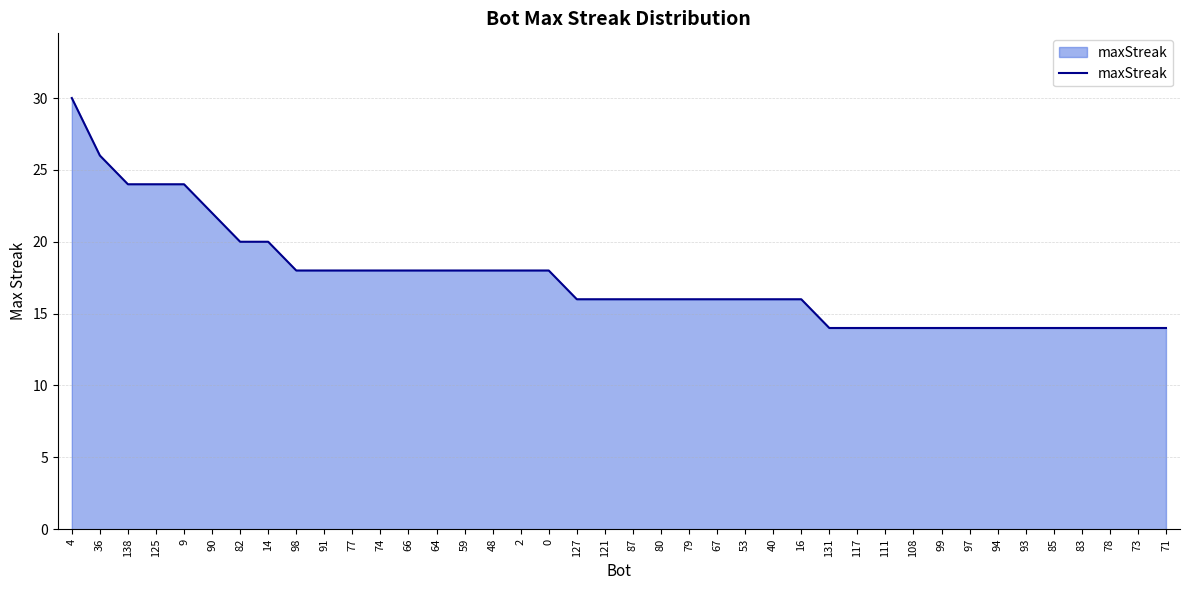

Reading left to right, list all the values displayed in this chart.

30	26	24	24	24	22	20	20	18	18	18	18	18	18	18	18	18	18	16	16	16	16	16	16	16	16	16	14	14	14	14	14	14	14	14	14	14	14	14	14